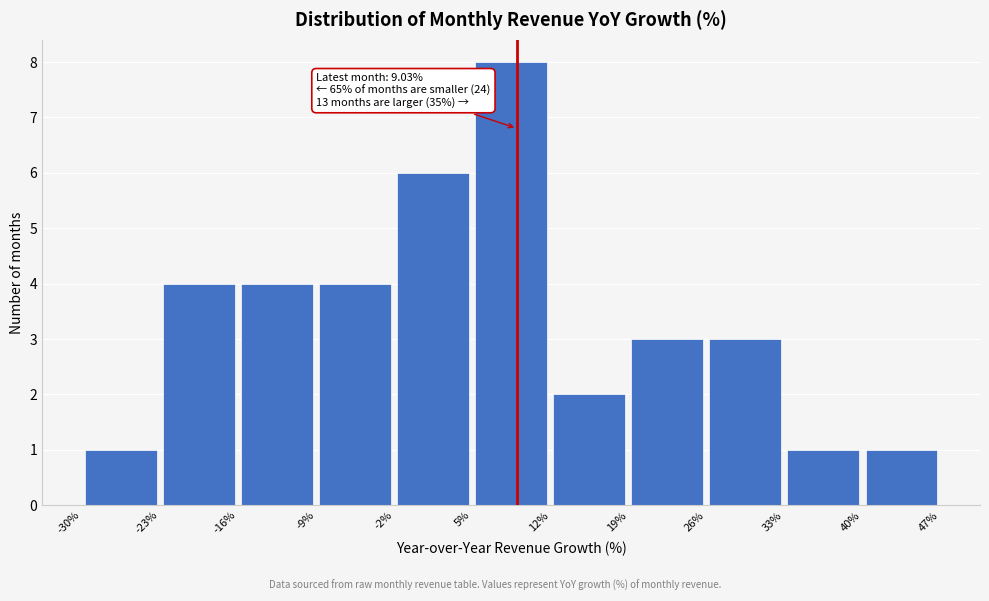

Which range on the x-axis has the tallest bar?

5% to 12%